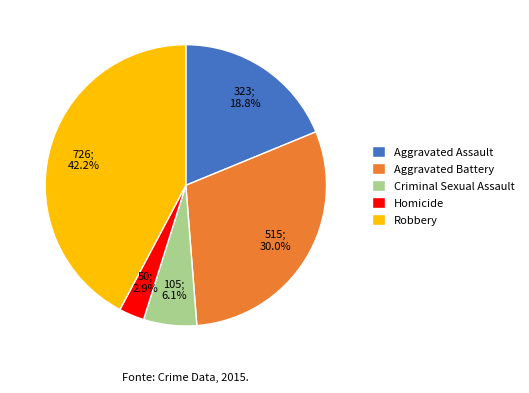

Is it true that Criminal Sexual Assault is 6% of the pie?

True